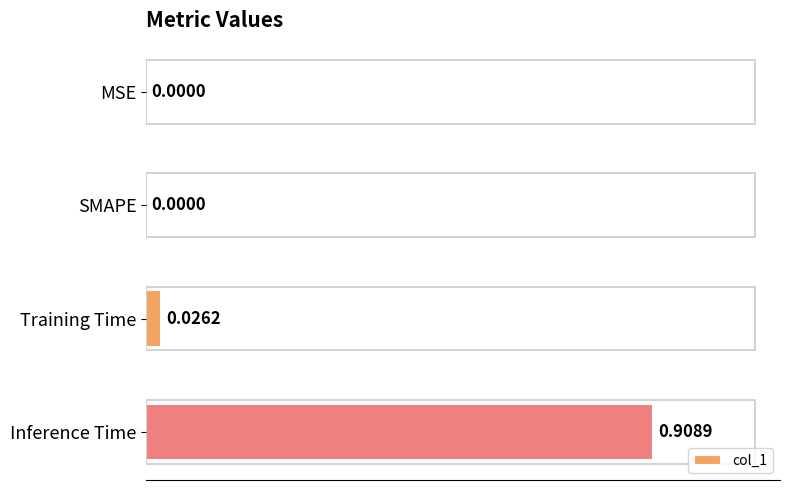

At which category does the chart reach its peak across all series?

Inference Time